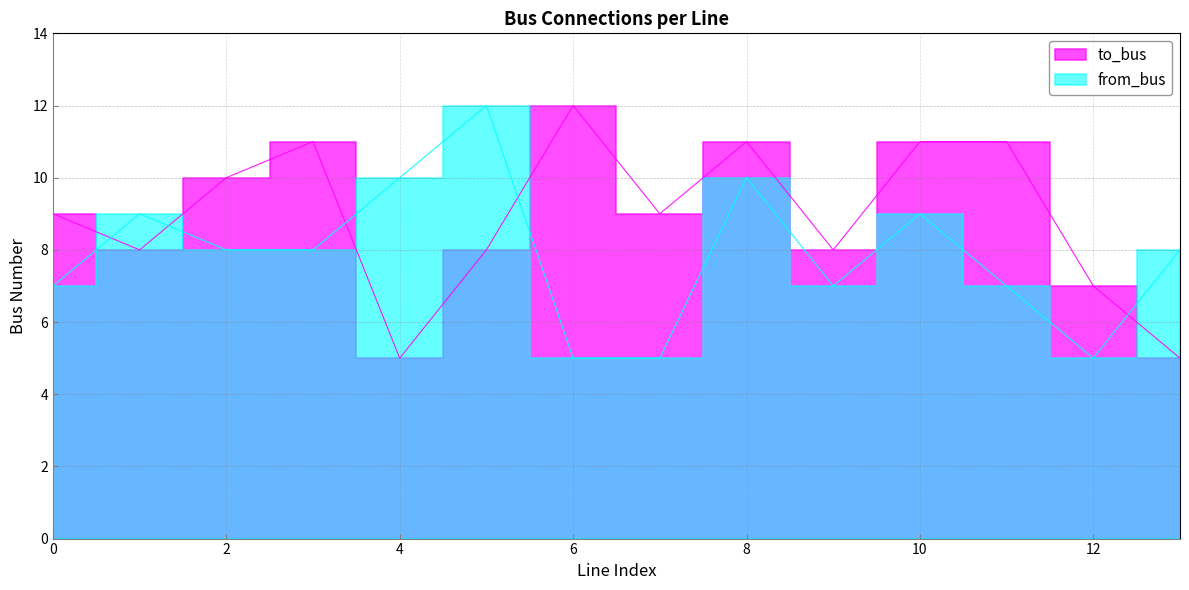

What is the total value across all series at 9?

15